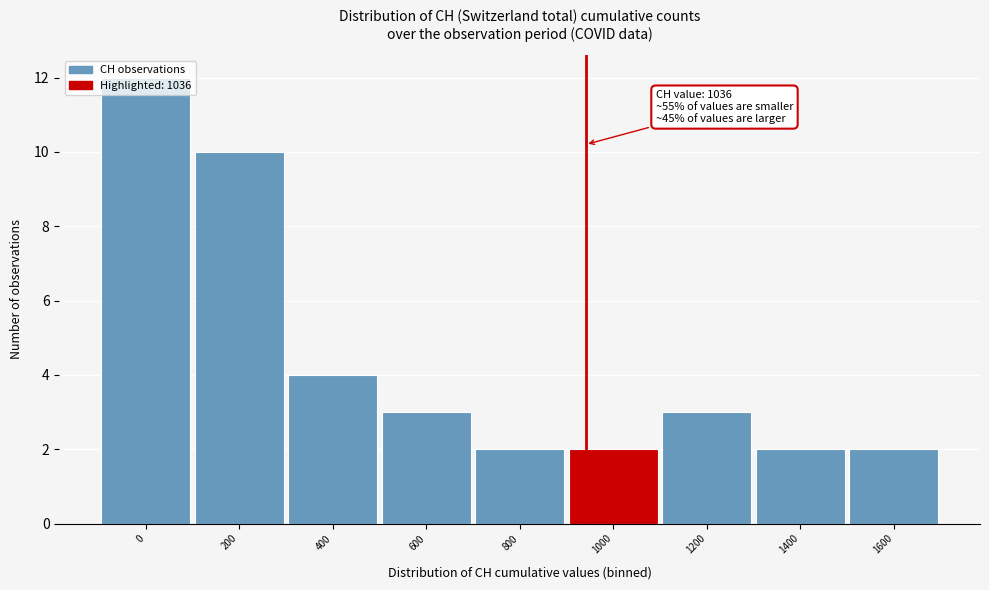

What is the sum of all values?

40